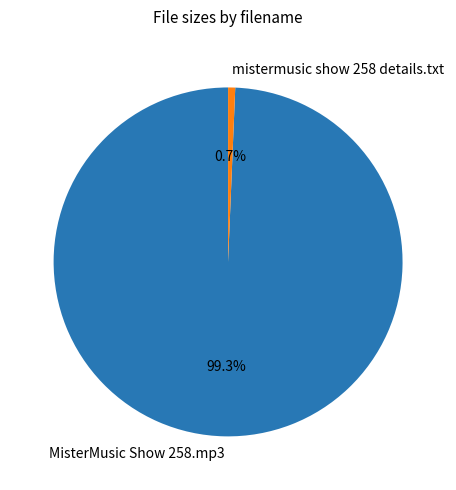

Rank the categories by value from lowest to highest.

mistermusic show 258 details.txt, MisterMusic Show 258.mp3